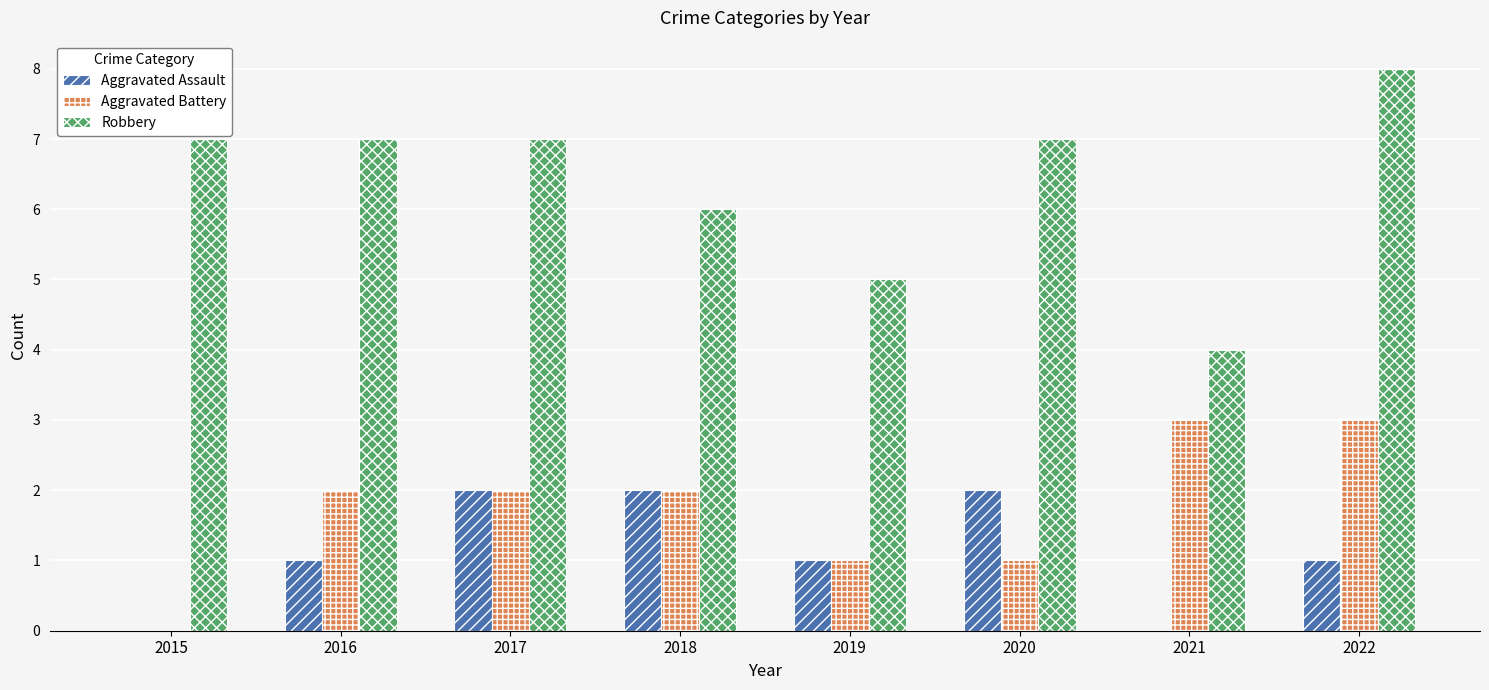

Read the Aggravated Battery value at 2020.

1